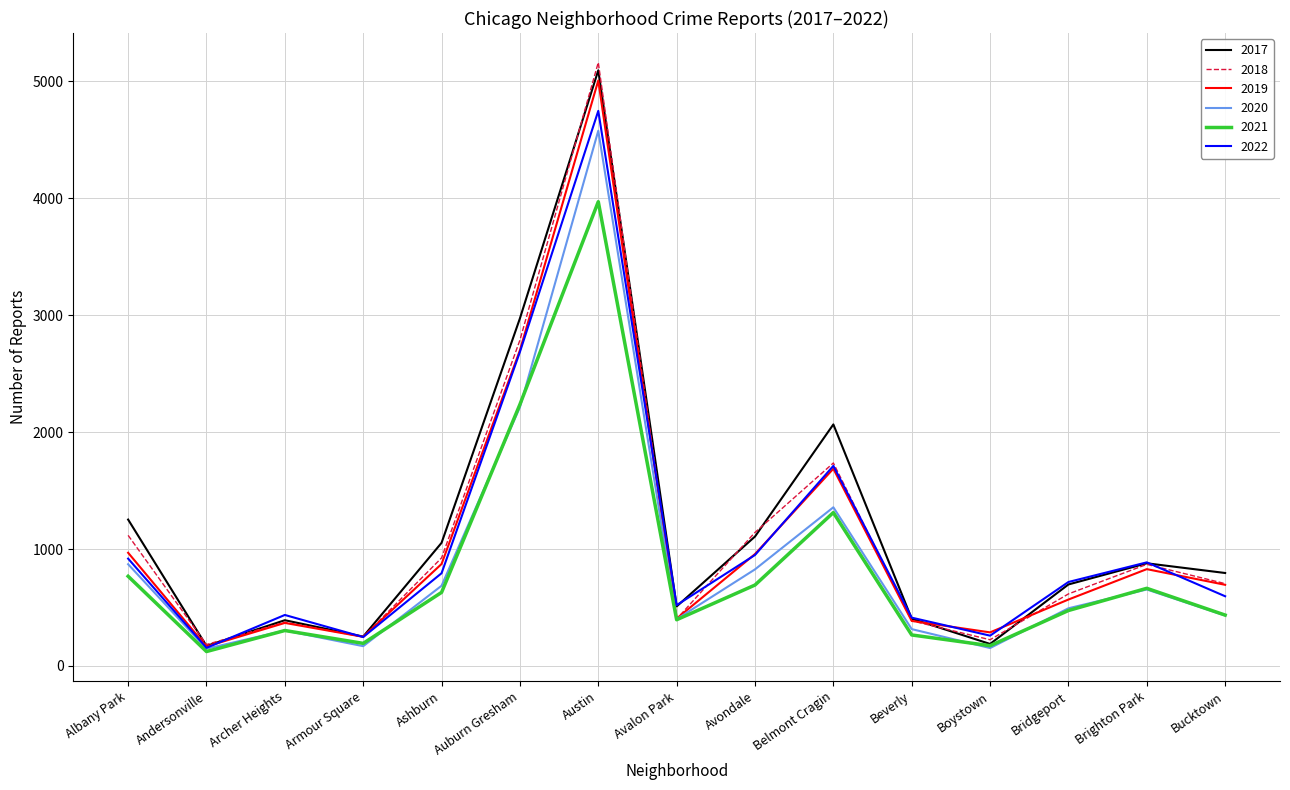

True or false: 2021 has more than 0 interior local peaks.

True